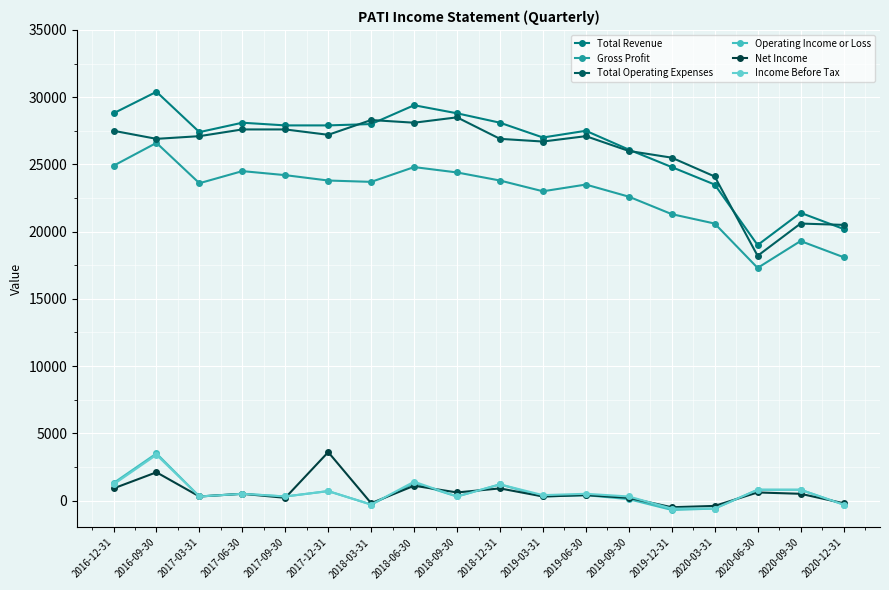

What is the label of the 1st point from the left?

2016-12-31